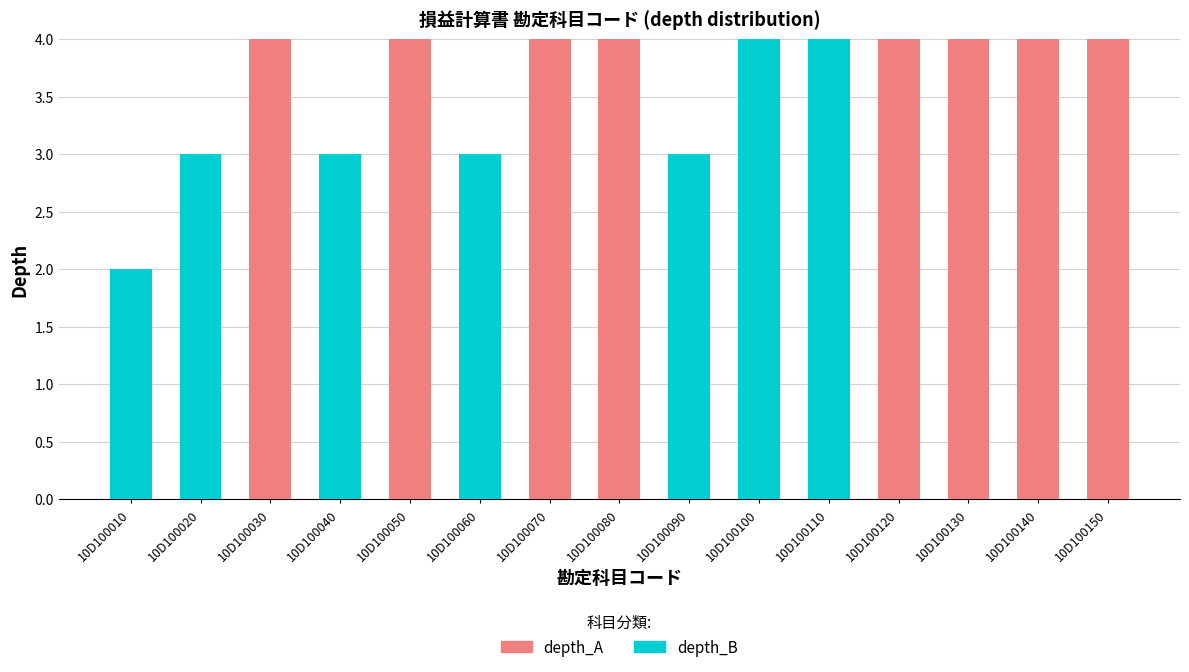

What is the sum of all depth_A values?

32